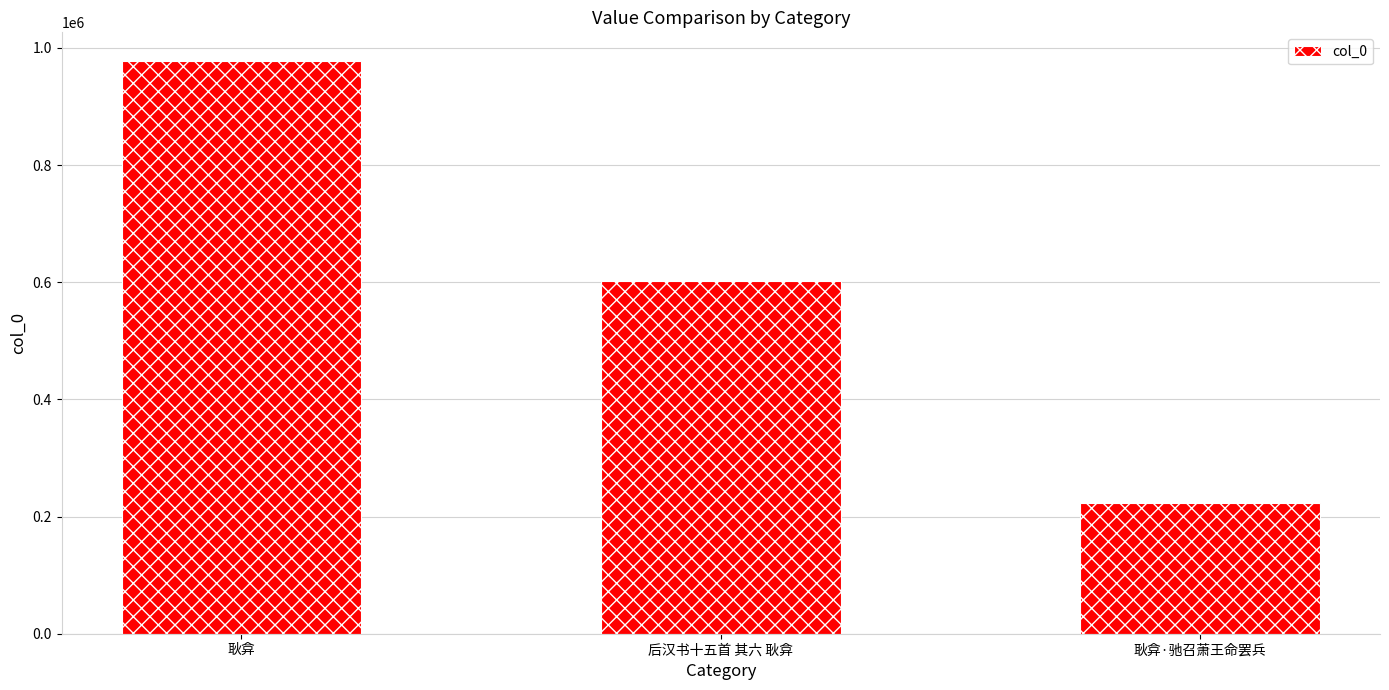

Is it true that the value at 耿弇·驰召萧王命罢兵 is 83079?

False